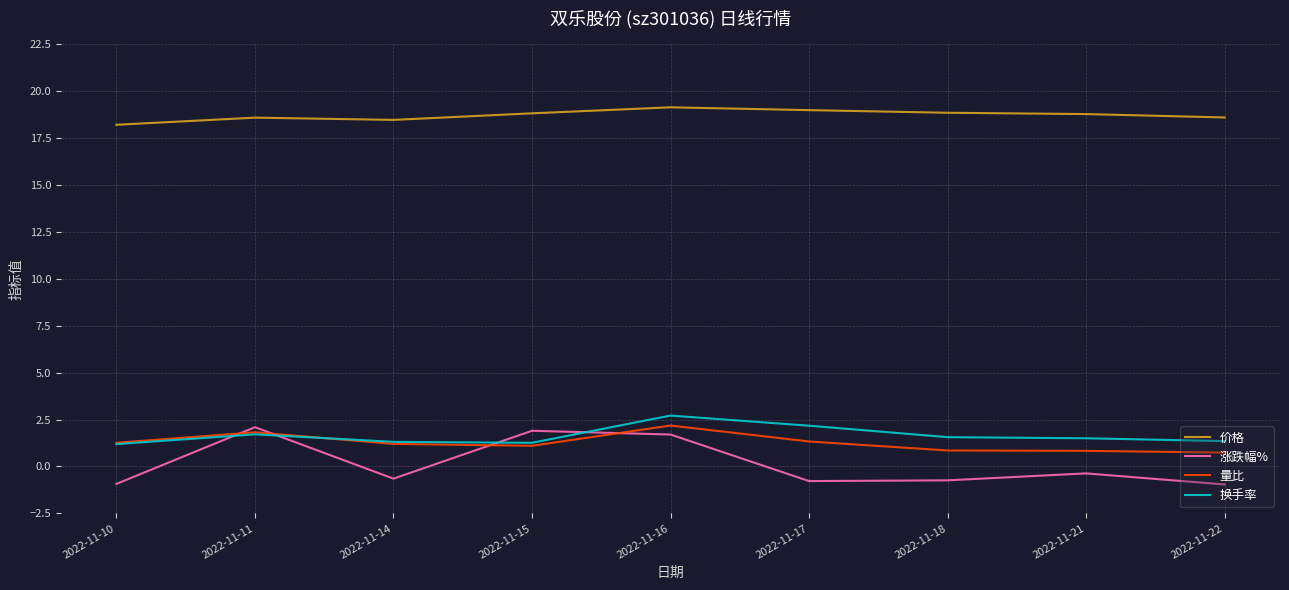

What is the maximum value shown in the chart?

19.1